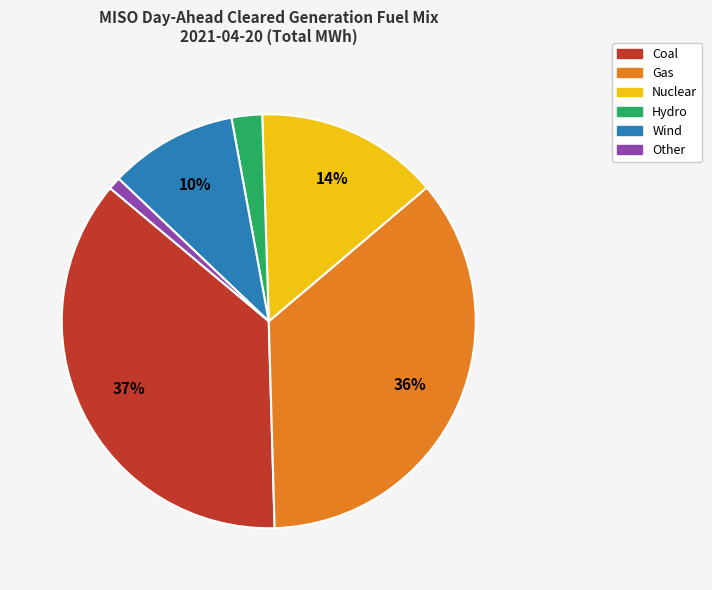

Which category has the smallest portion of the pie?

Other